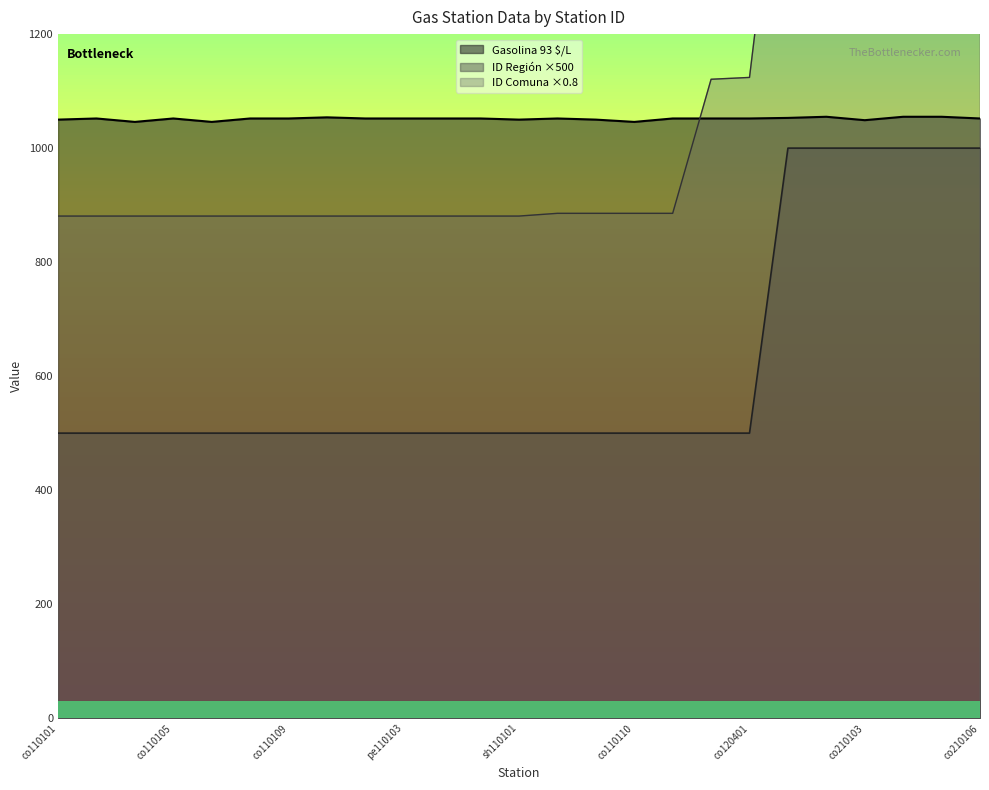

What is the sum of all ID Comuna values?

27322.4